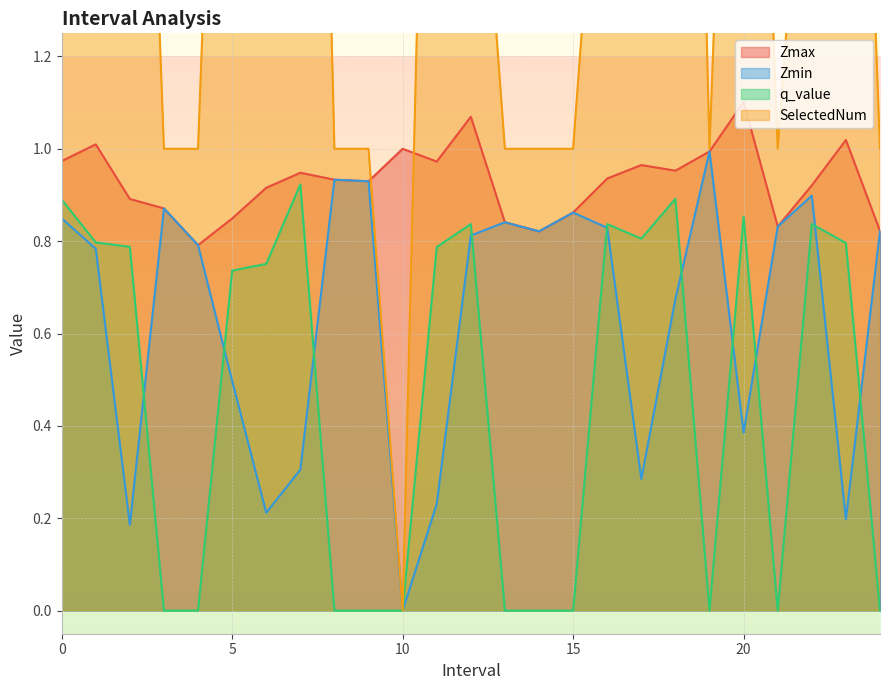

What is the difference between the Zmin values at 20.0 and 12.0?

0.4